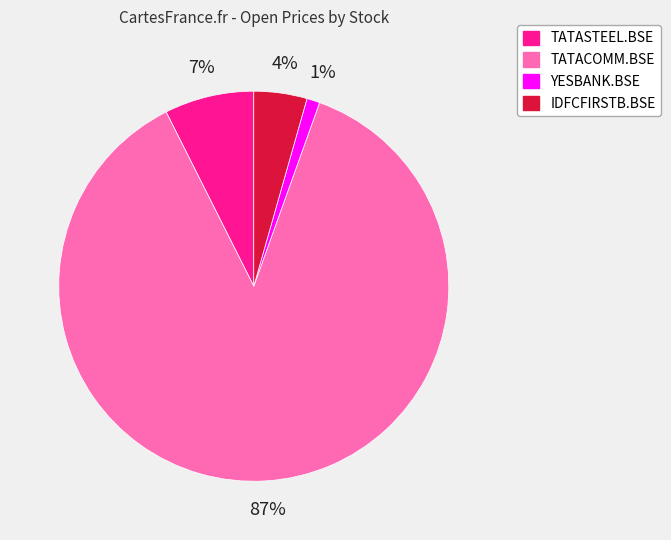

Which category has the smallest portion of the pie?

YESBANK.BSE